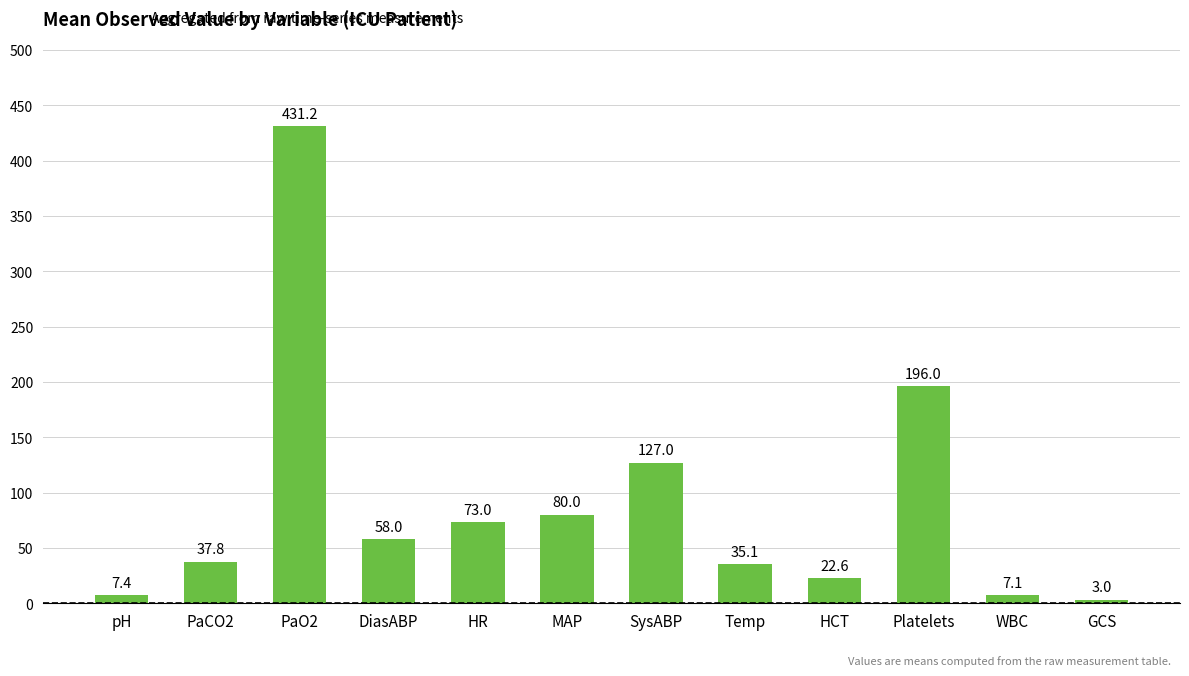

Count the number of data series in this chart.

1